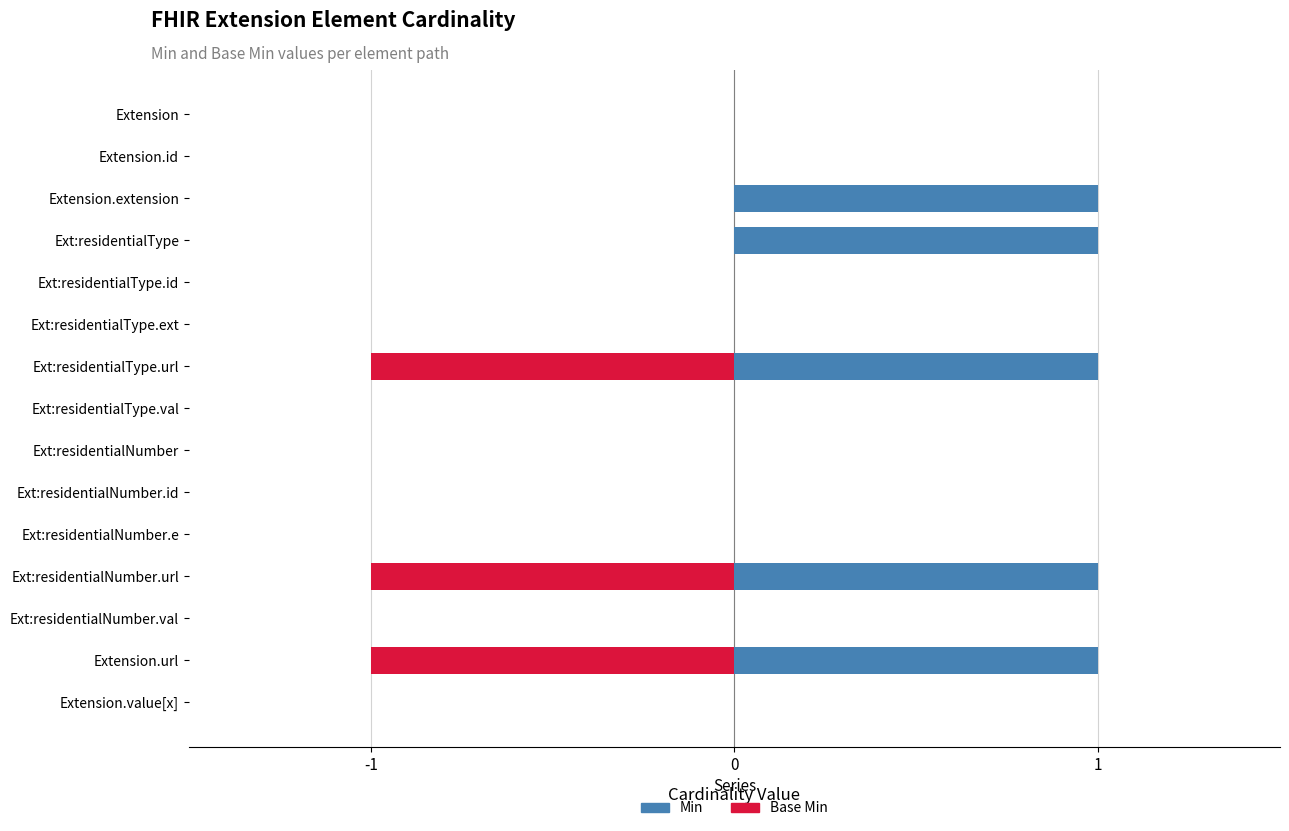

The value of Min at 4 is -1. True or false?

False